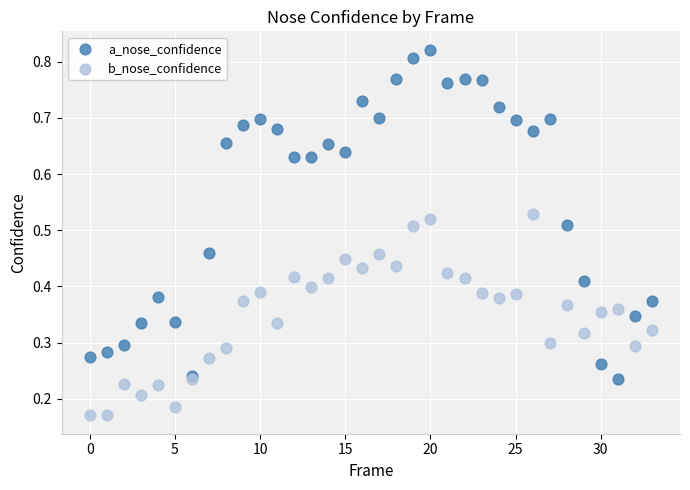

Which series reaches the minimum Y coordinate?

b_nose_confidence